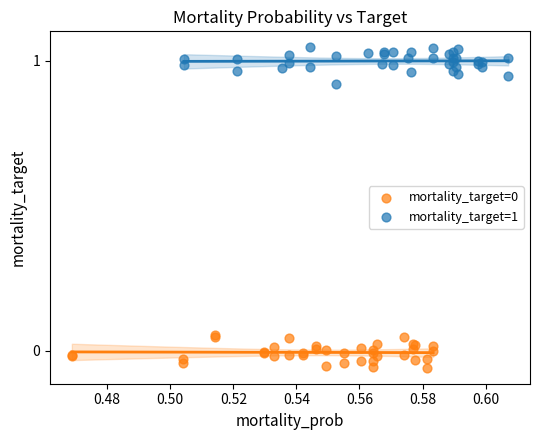

Which series reaches the maximum Y coordinate?

mortality_target=1